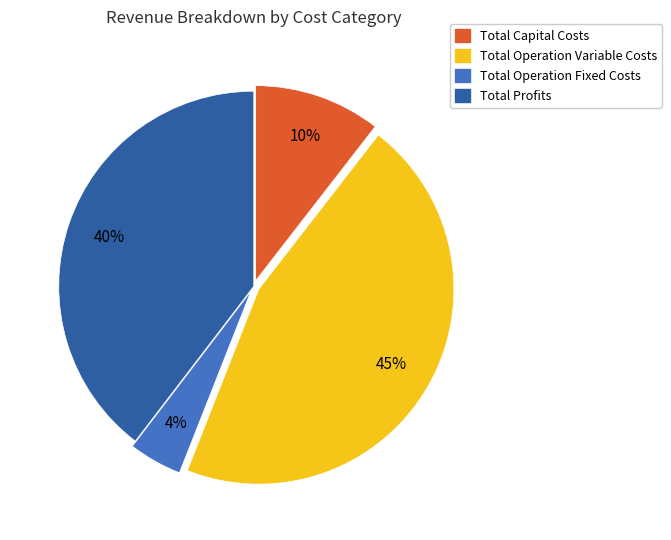

How many segments does this pie chart have?

4